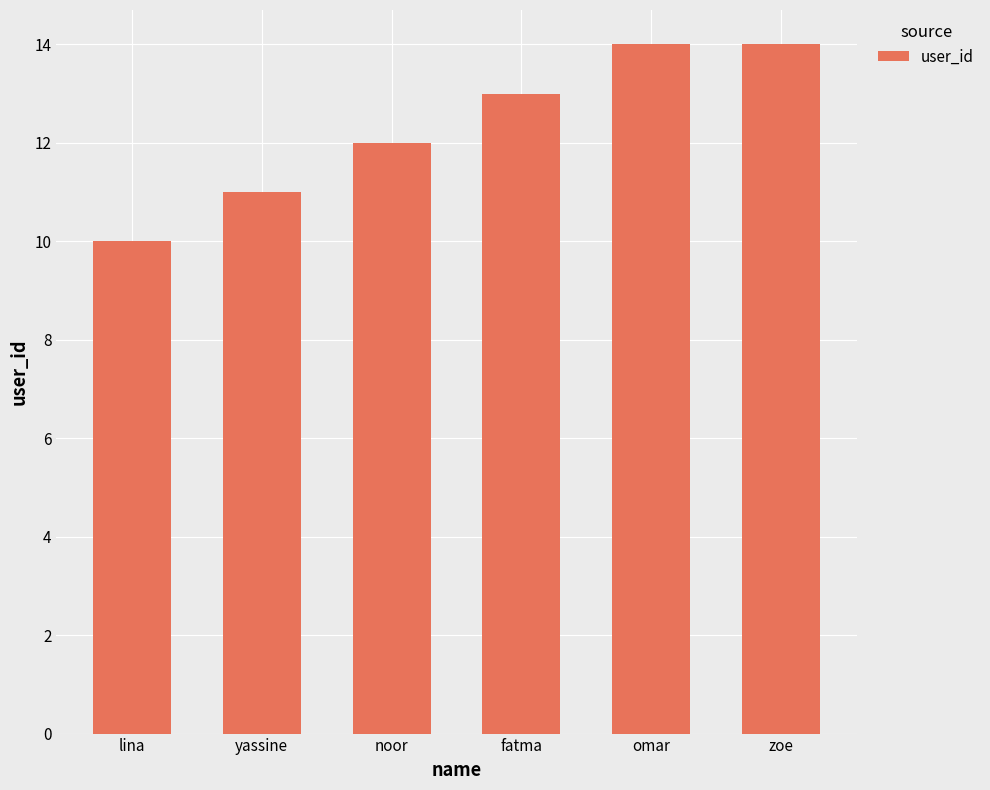

True or false: the data shows 14 at zoe.

True